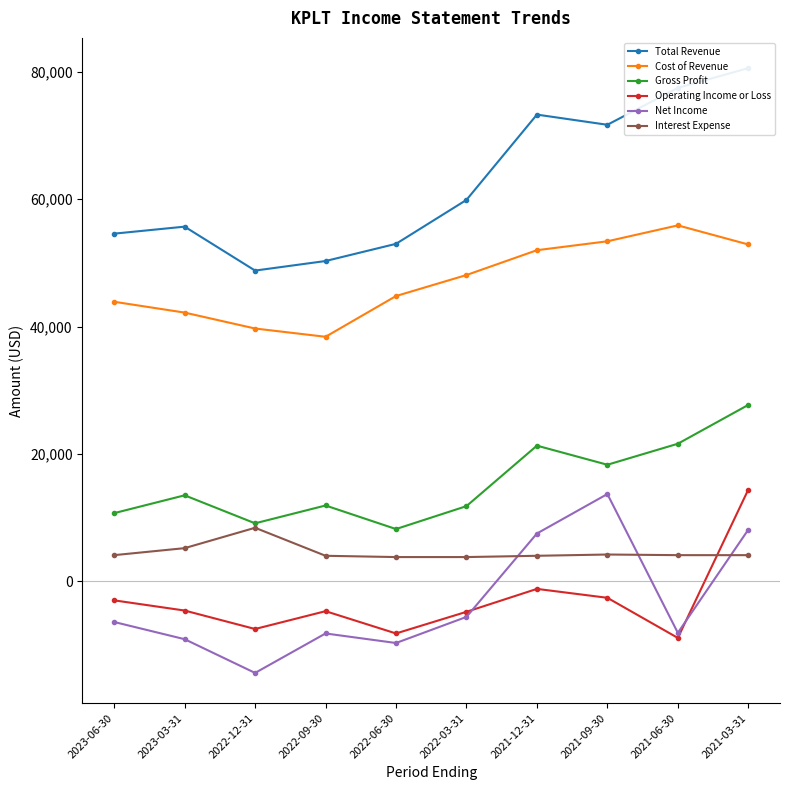

How many distinct data groups are displayed?

6